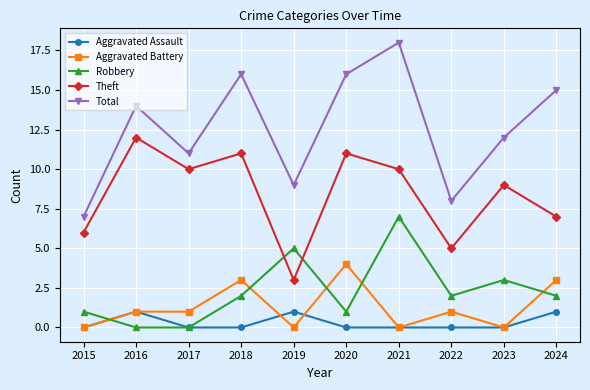

At which label does Theft reach its minimum?

2019